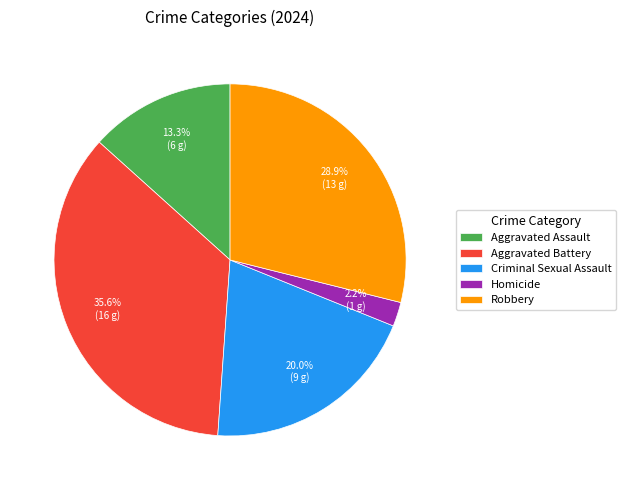

Do Robbery and Aggravated Assault together represent more than half of the pie?

No